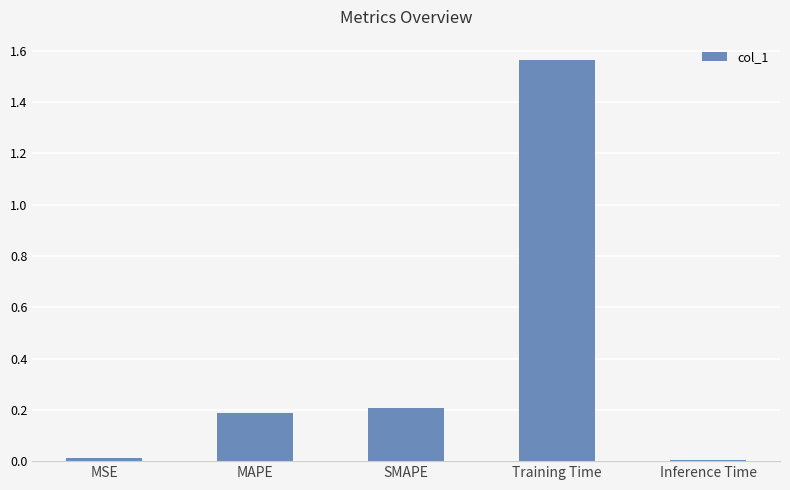

How many bars are there in total?

5